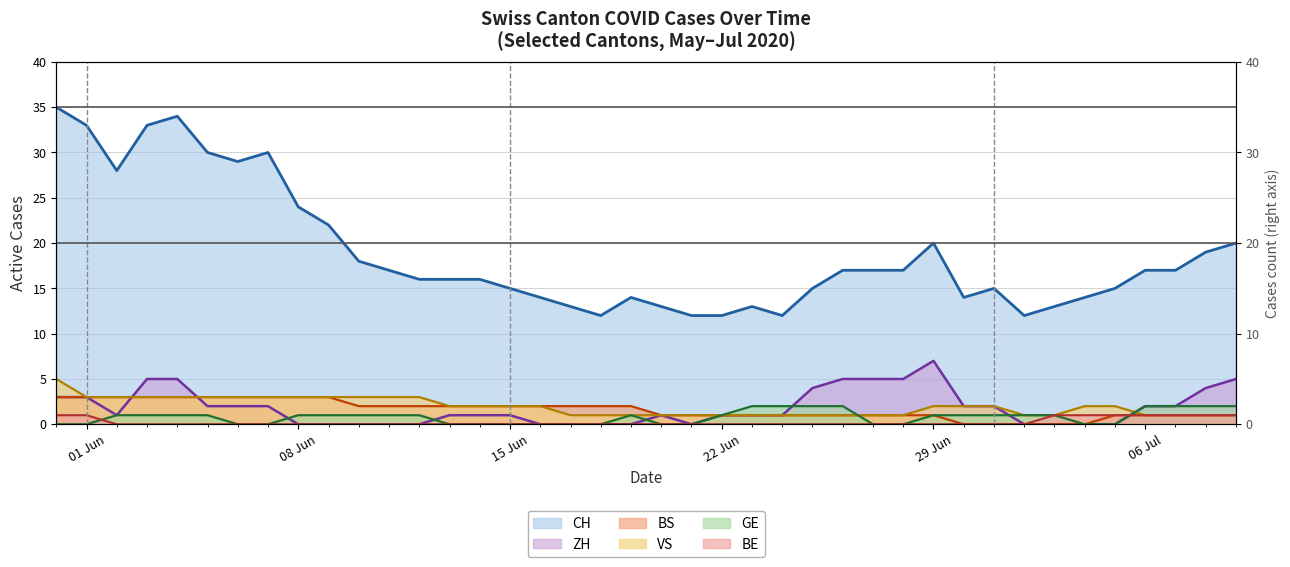

The value of CH at 2020-06-03 is 57. True or false?

False